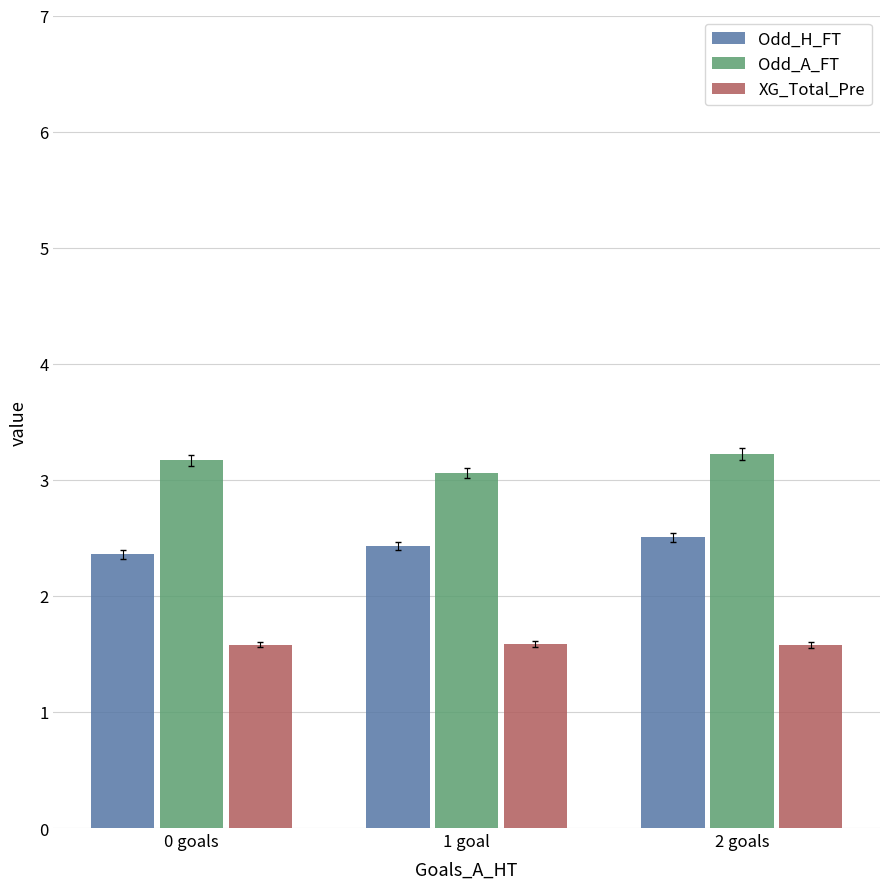

What is the average value of the Odd_H_FT series?

2.4